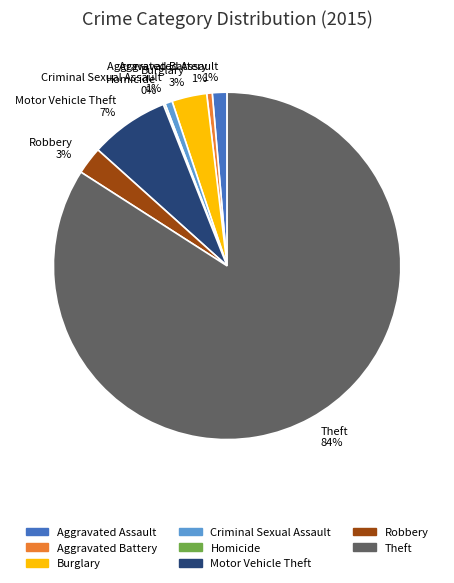

Is it true that Aggravated Assault is 1% of the pie?

True